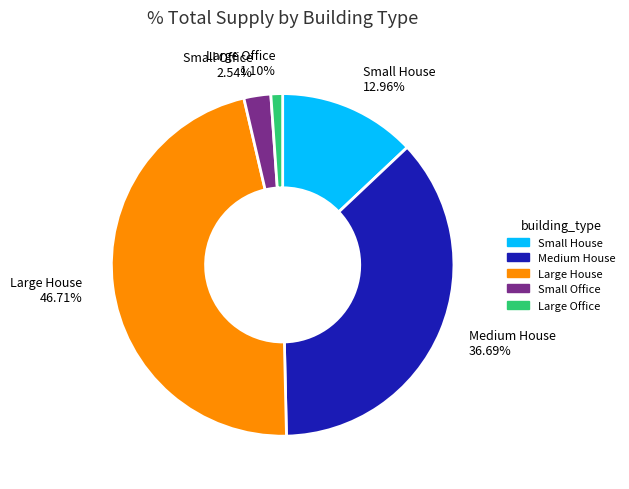

To the nearest percent, what is the combined percentage of Large House and Medium House?

83%